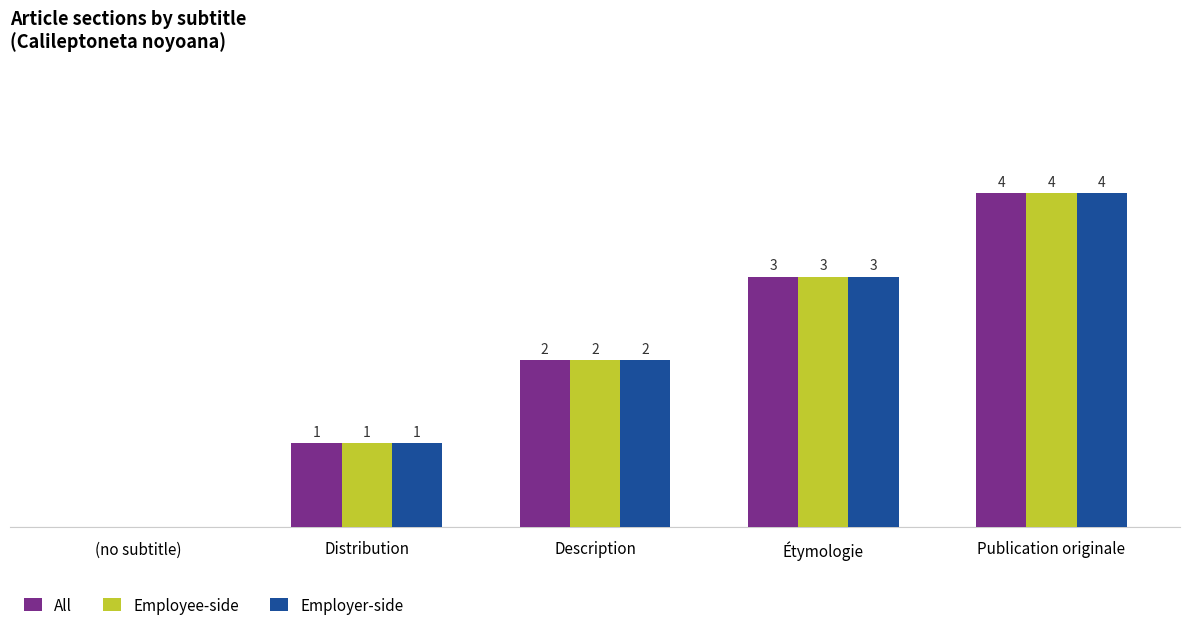

Which label corresponds to the largest value in the chart?

Publication originale